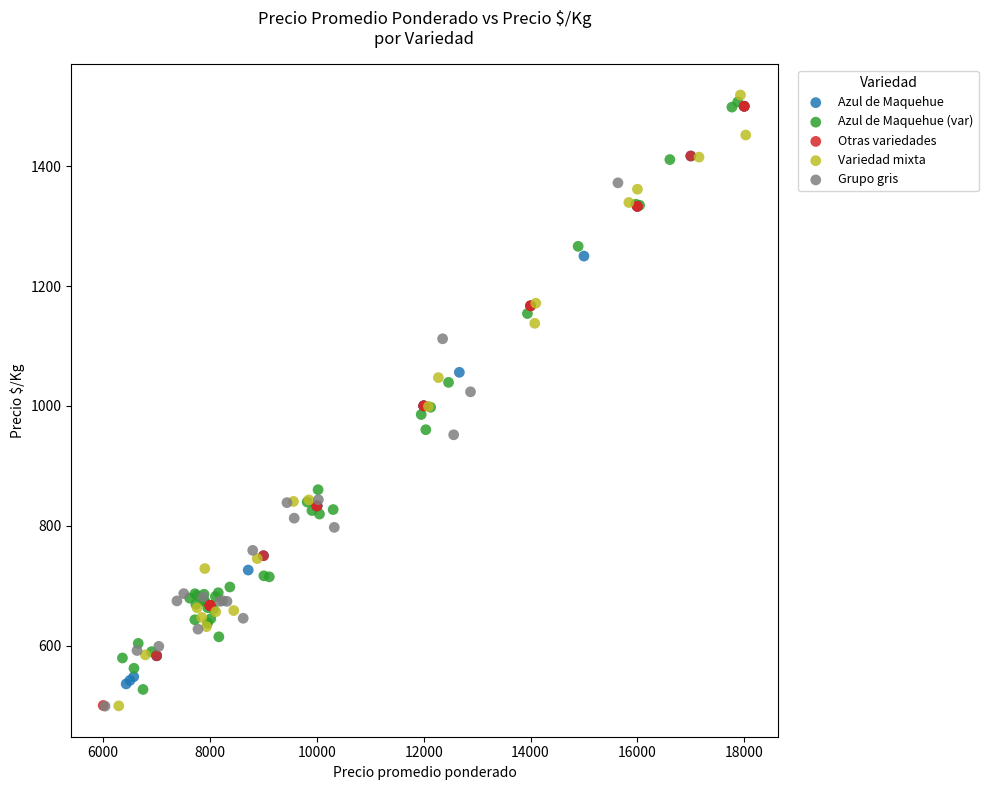

What are all the series names shown in the legend?

Azul de Maquehue, Azul de Maquehue (var), Otras variedades, Variedad mixta, Grupo gris